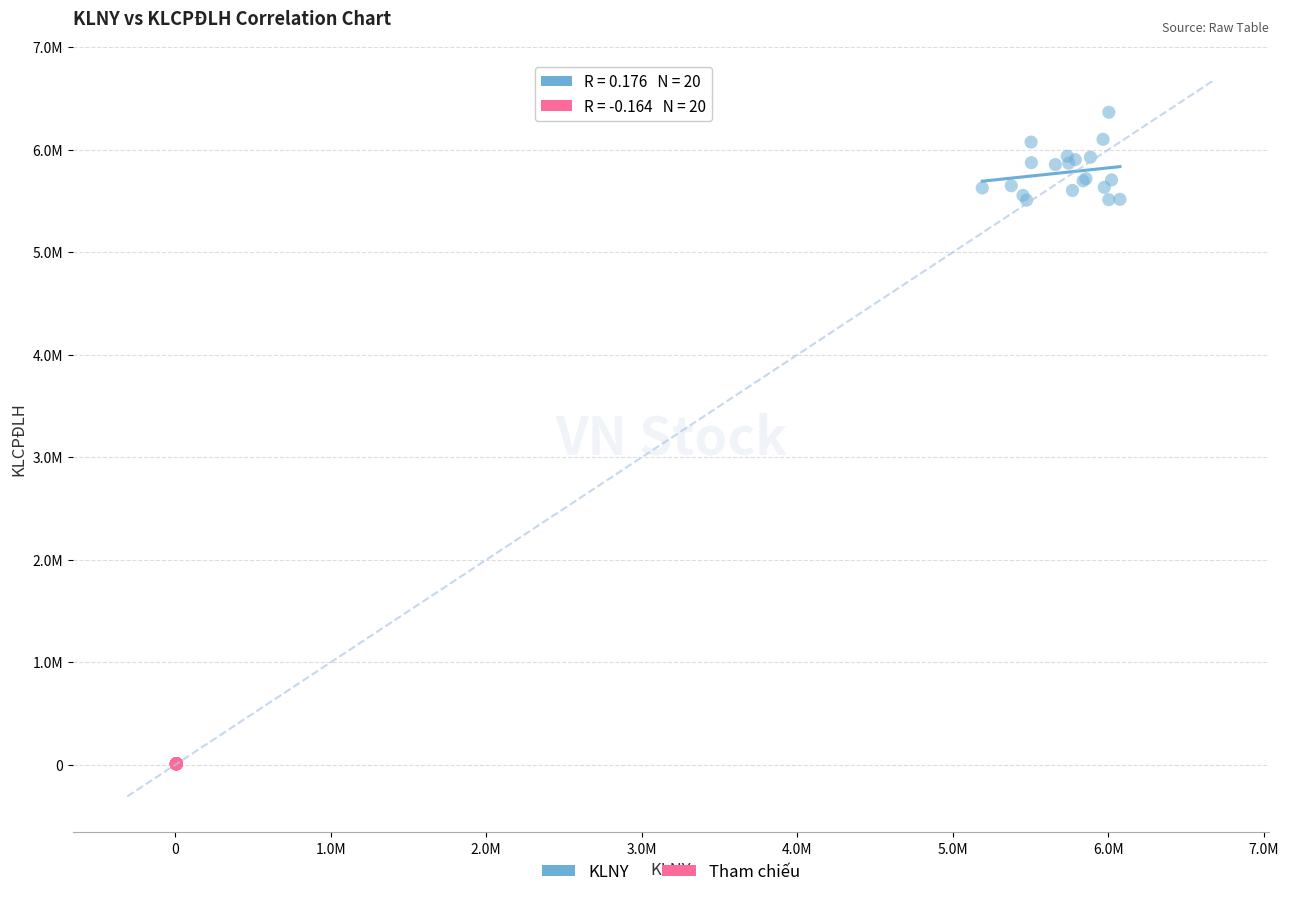

Which series reaches the minimum Y coordinate?

Tham chiếu